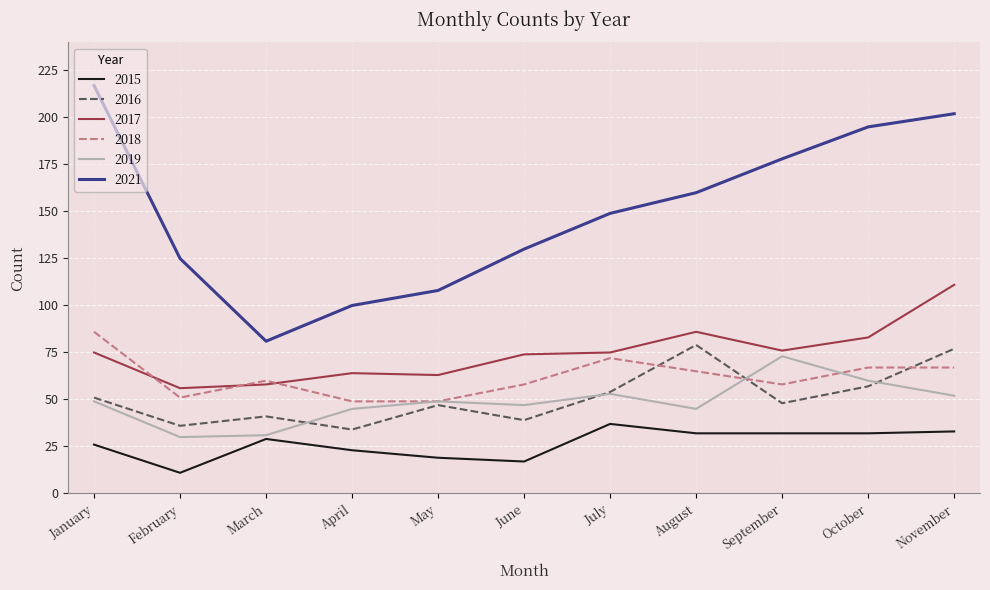

Read the 2017 value at May.

63